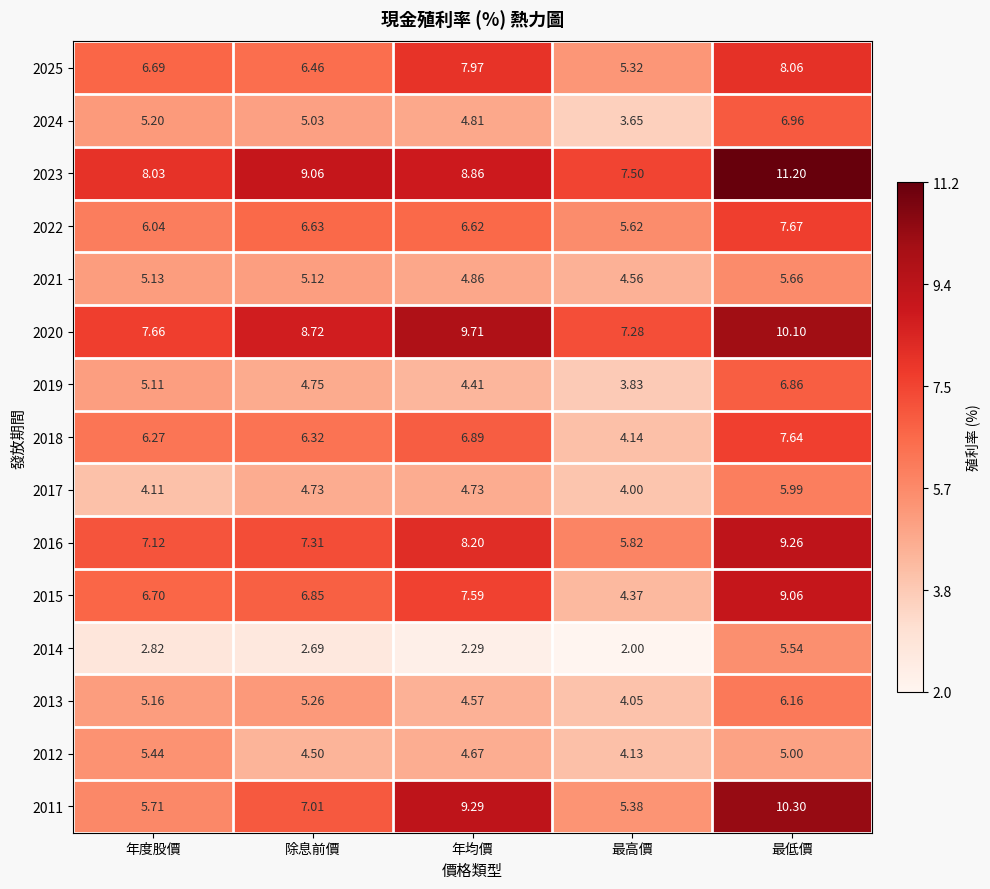

Is the value of 2018 at 除息前價 greater than the value of 2017 at 最高價?

Yes